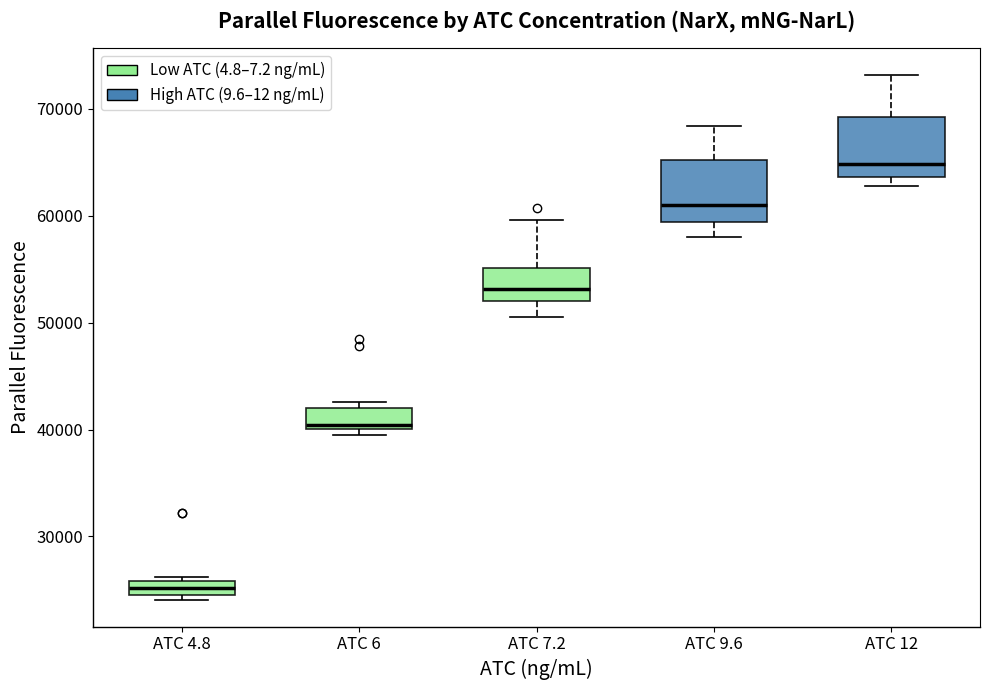

Where is the lower edge of the box for ATC 7.2 on the y-axis? The values are not printed on the chart, so give them approximately, as read against the axis.

52000